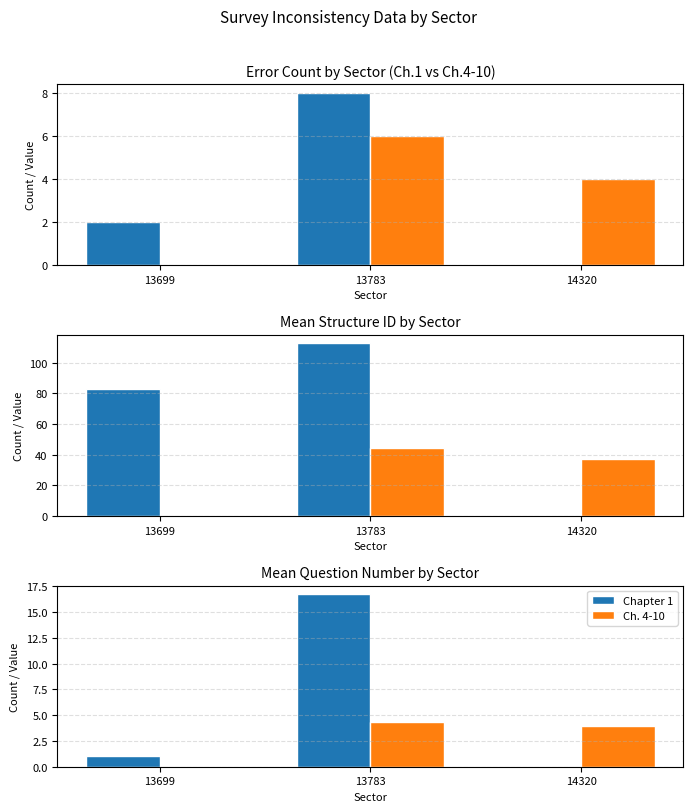

At which category does the chart reach its minimum across all series?

14320